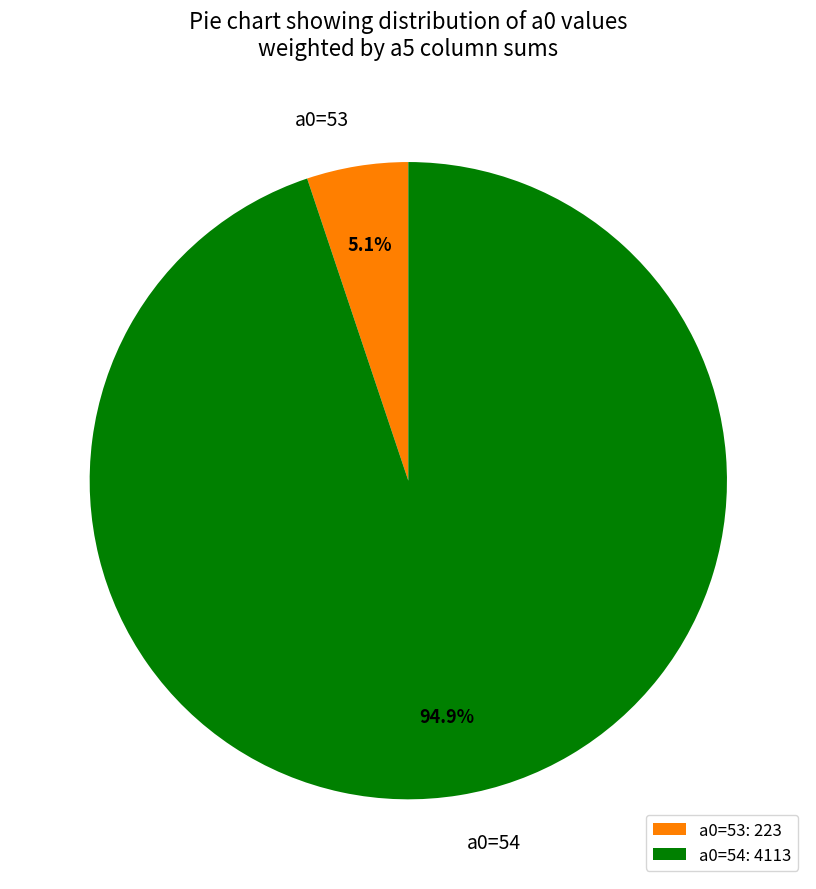

Is there any slice that represents more than half of the pie?

Yes